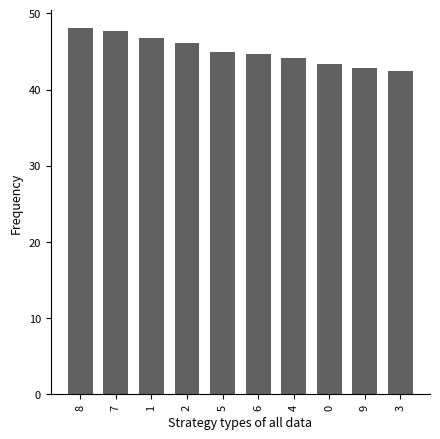

What is the label of the 9th bar from the right?

7